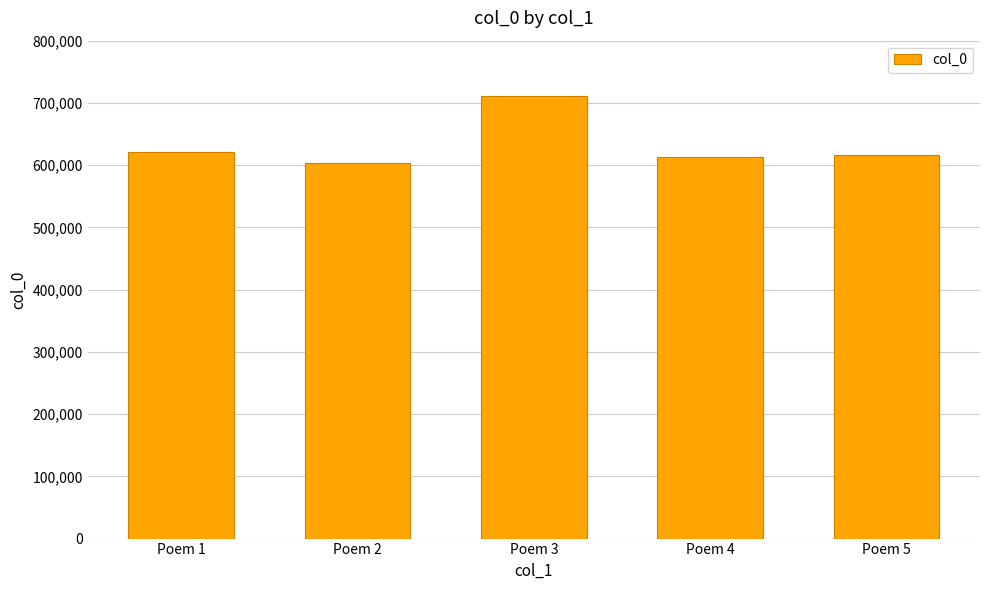

What is the value of the 4th bar from the left?

613346